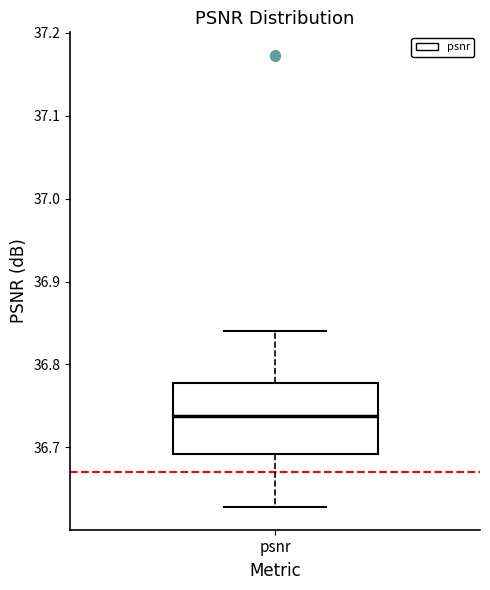

Read this box plot against the y-axis: the position of the median line, the range covered by the box, and the ends of both whiskers. The values are not printed on the chart, so give them approximately, as read against the axis.

median 36.74, box 36.69 to 36.78, whiskers 36.63 to 36.84